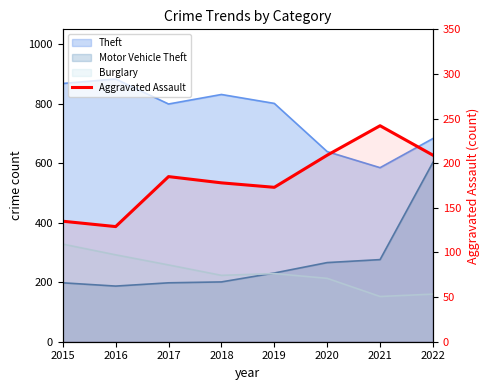

True or false: there are more than 1 points higher than both neighbors.

True